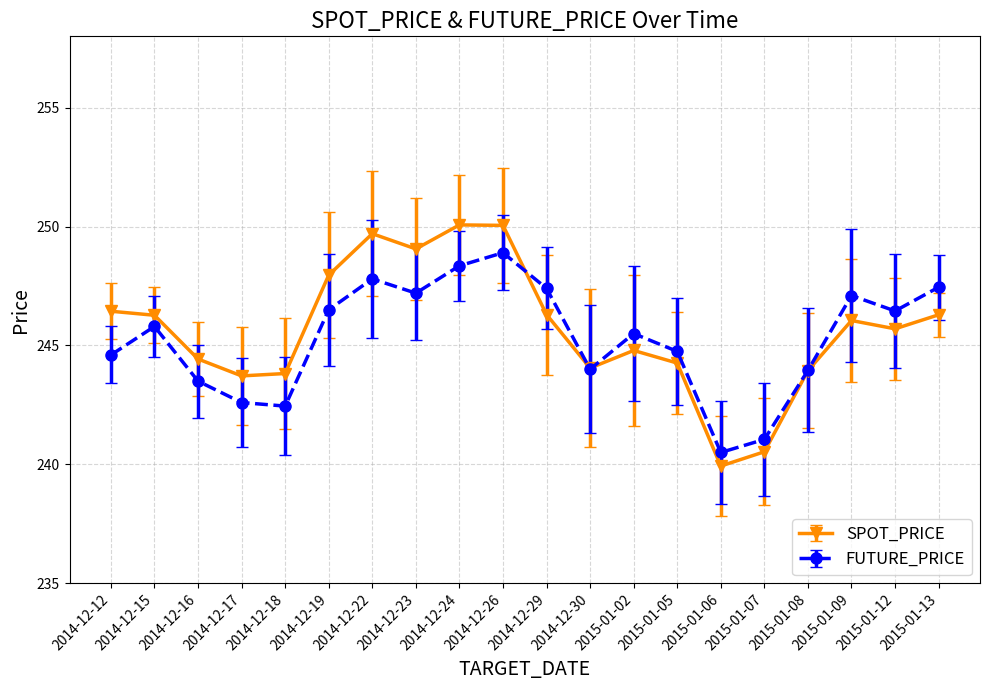

What position from the right is 2014-12-30?

9